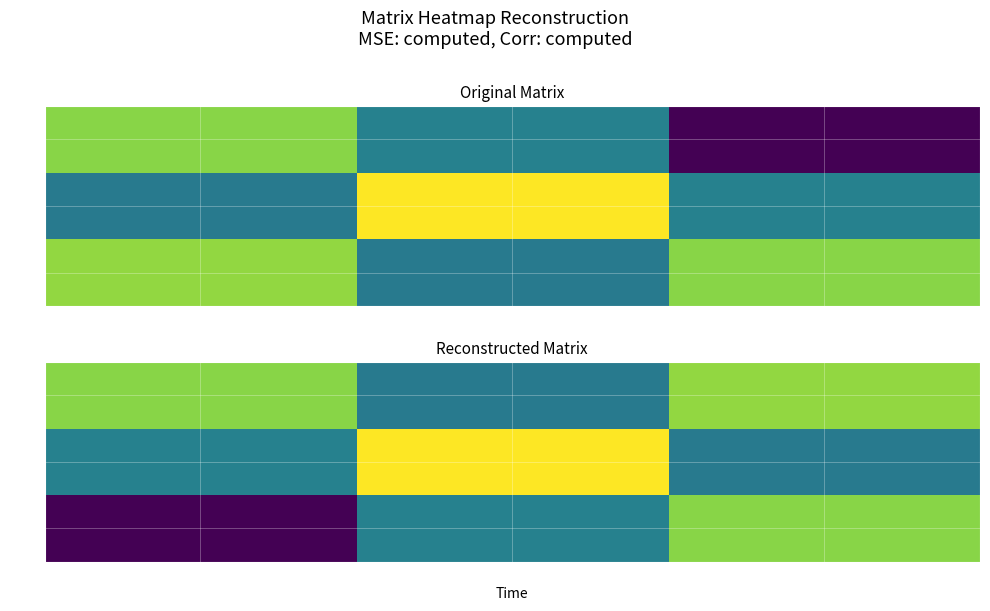

What is the sum of the 2 values at col_1 and col_2?

0.7